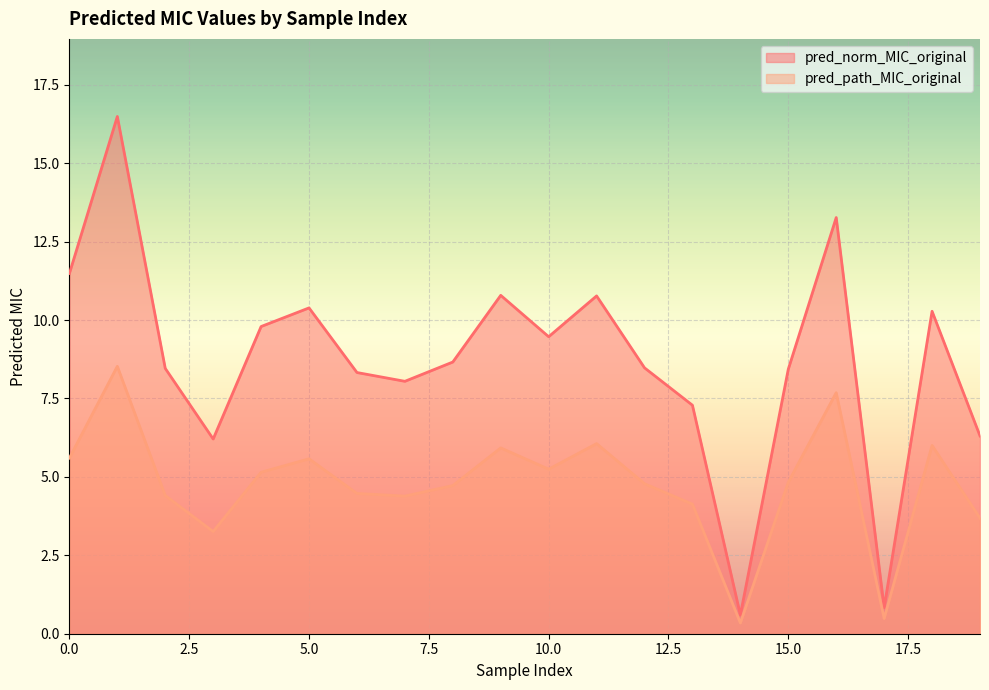

True or false: pred_norm_MIC_original and pred_path_MIC_original cross at least once.

False